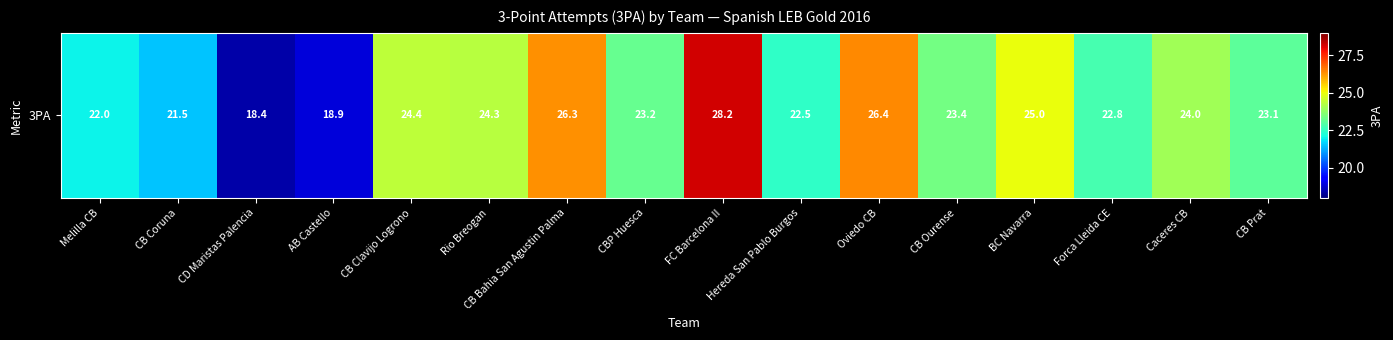

What is the difference between the values at CB Bahia San Agustin Palma and Rio Breogan?

2.0